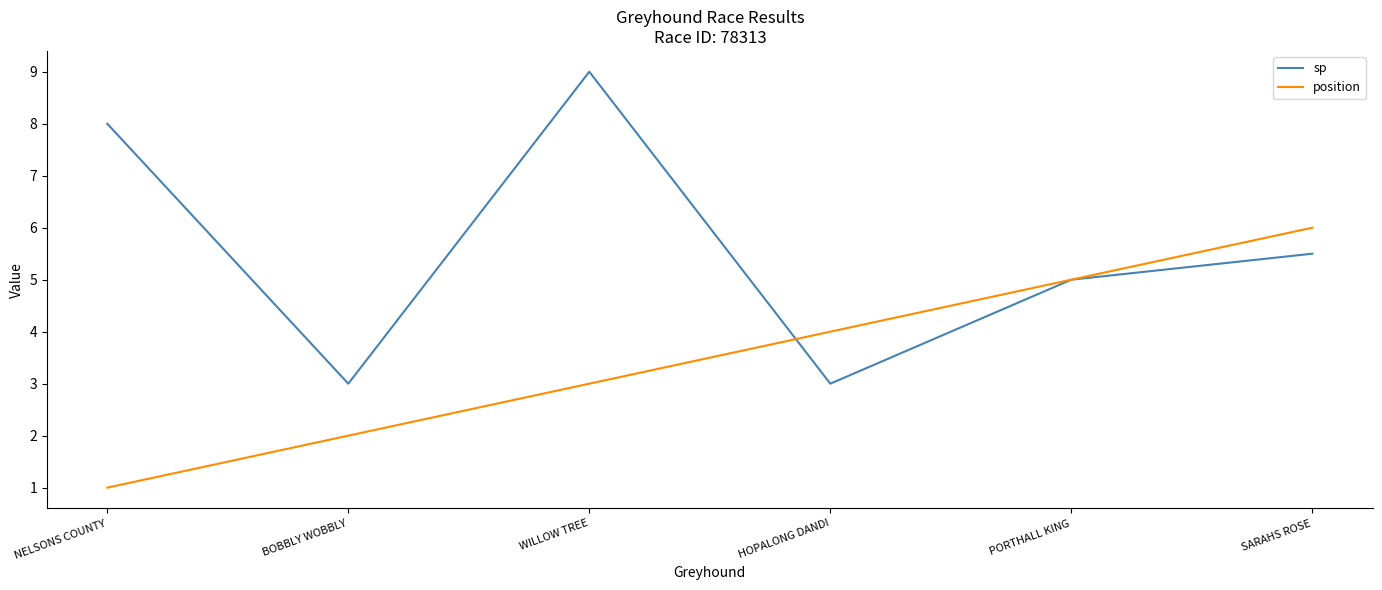

Reading left to right, what are all the values shown in this chart?

sp: 8.0	3.0	9.0	3.0	5.0	5.5
position: 1.0	2.0	3.0	4.0	5.0	6.0